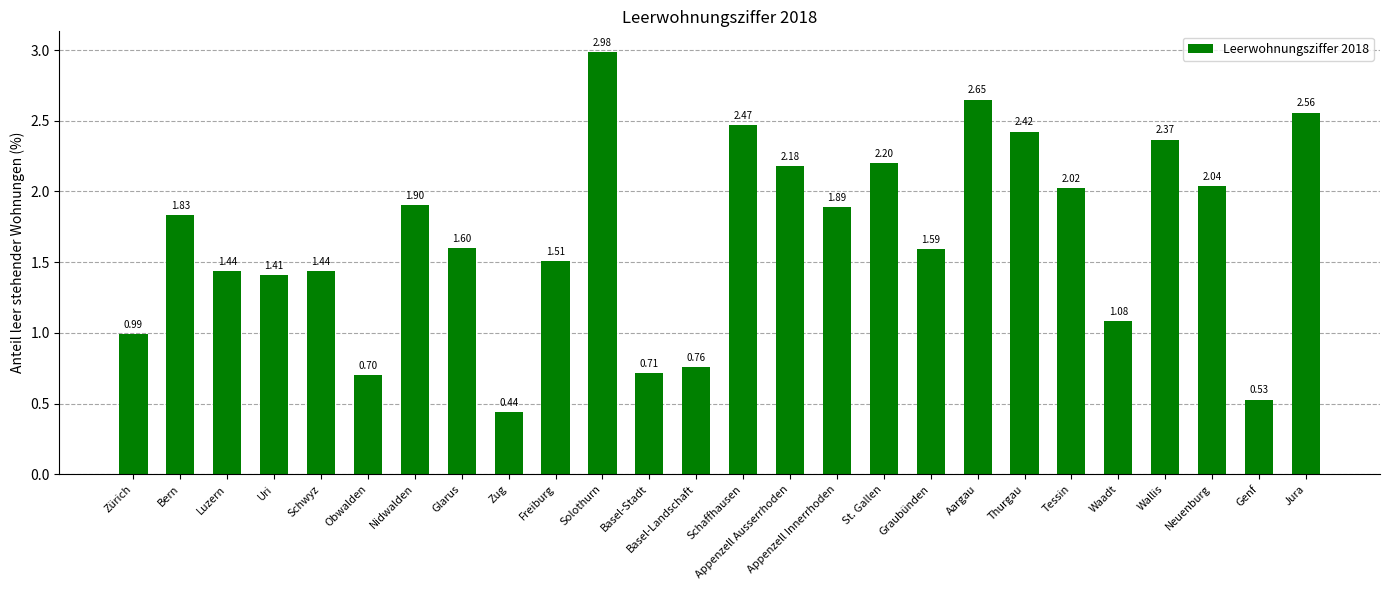

What is the sum of all values?

43.7